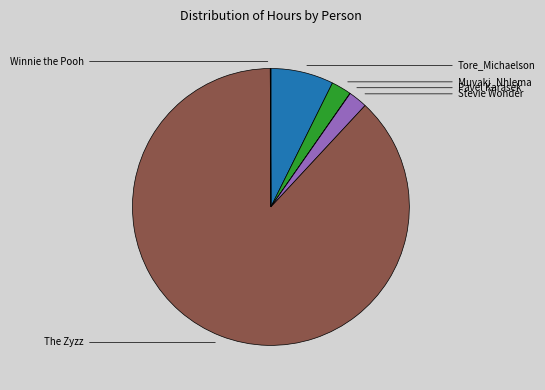

Is there a majority slice in this chart?

Yes